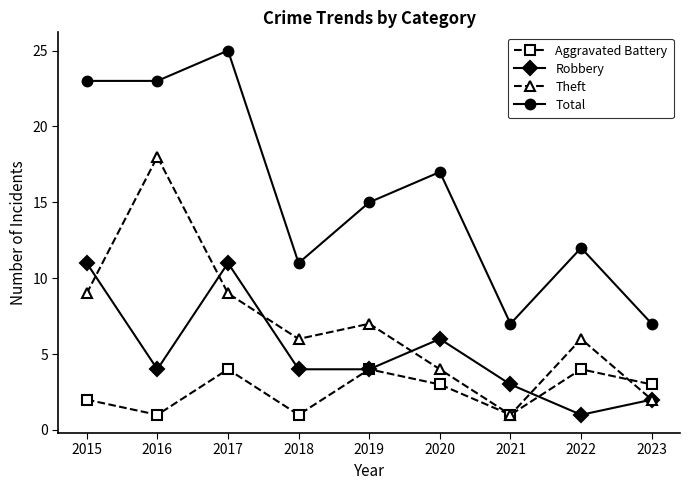

What is the difference between the highest and lowest values at 2023?

5